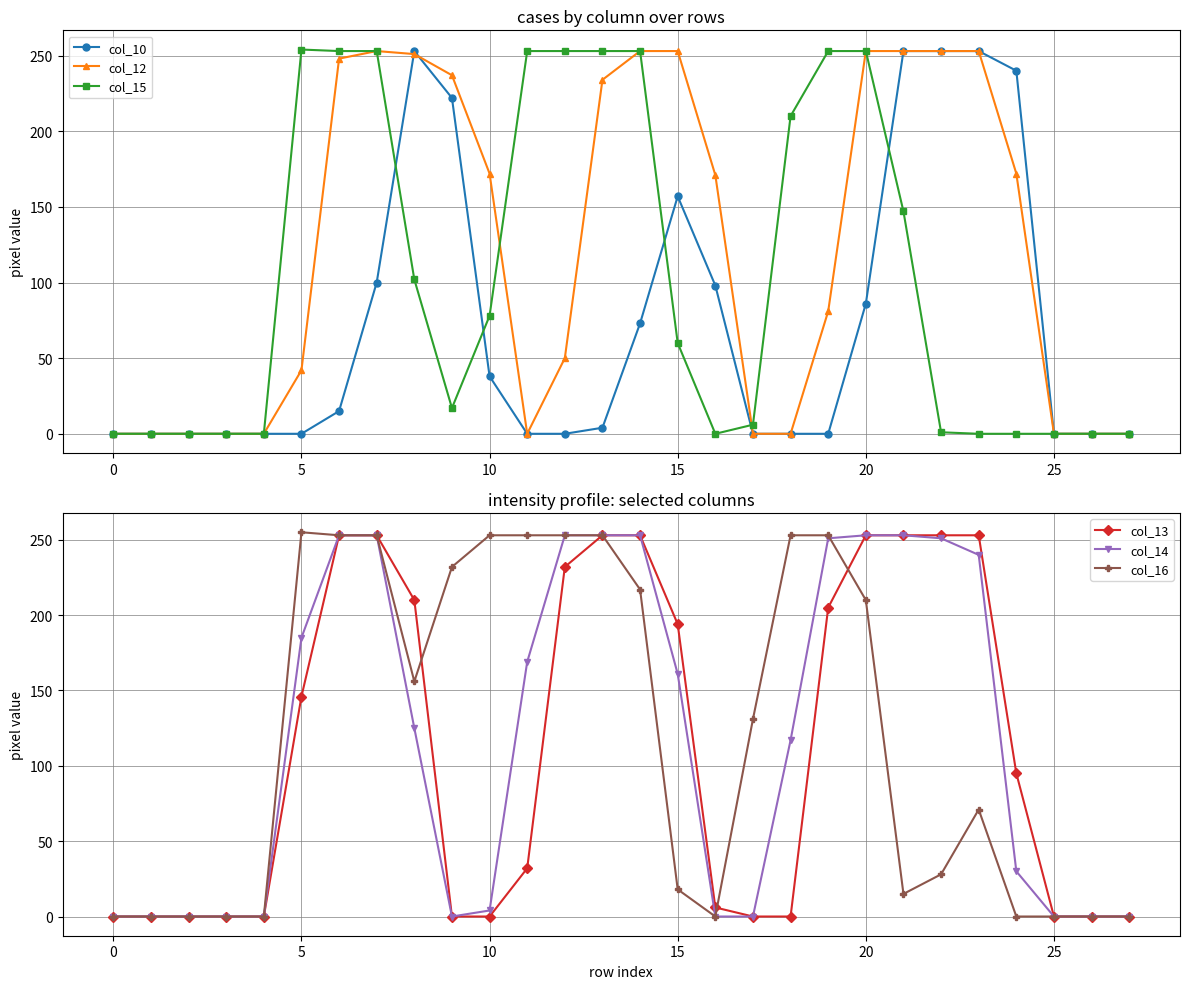

Between 15 and 17, which is larger?

15